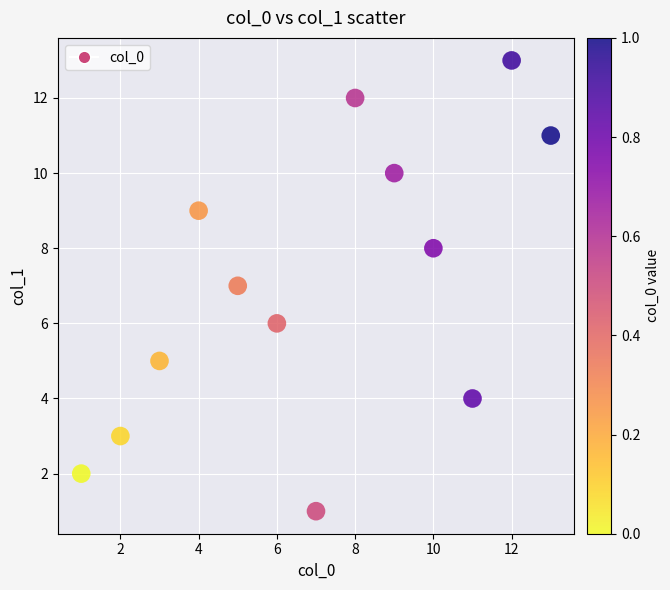

What is the range of Y values (max minus min)?

12